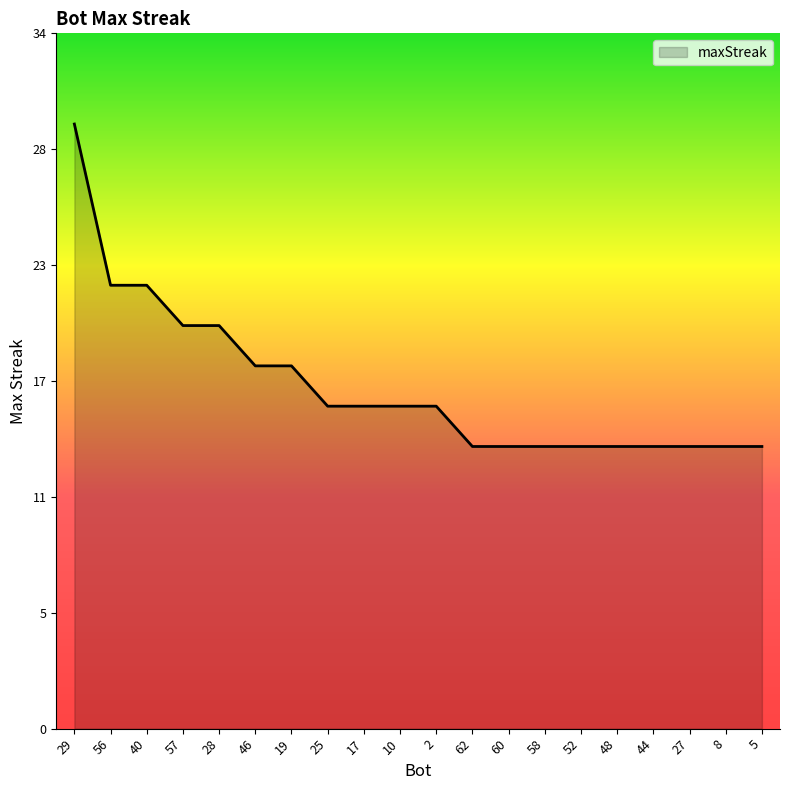

What is the ratio of the value at 52 to the value at 28?

0.7